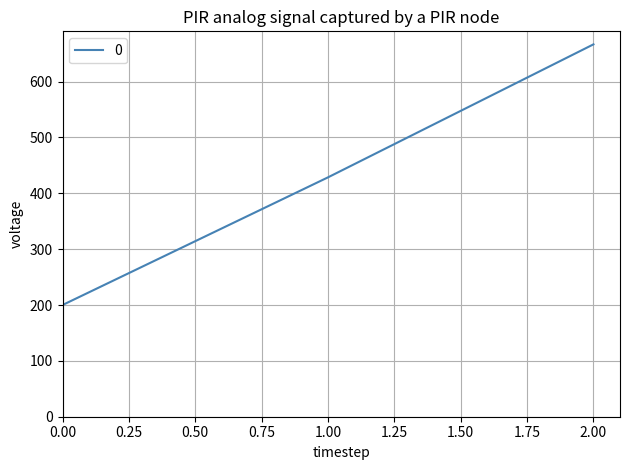

The value at 2.00 is 958.1. True or false?

False